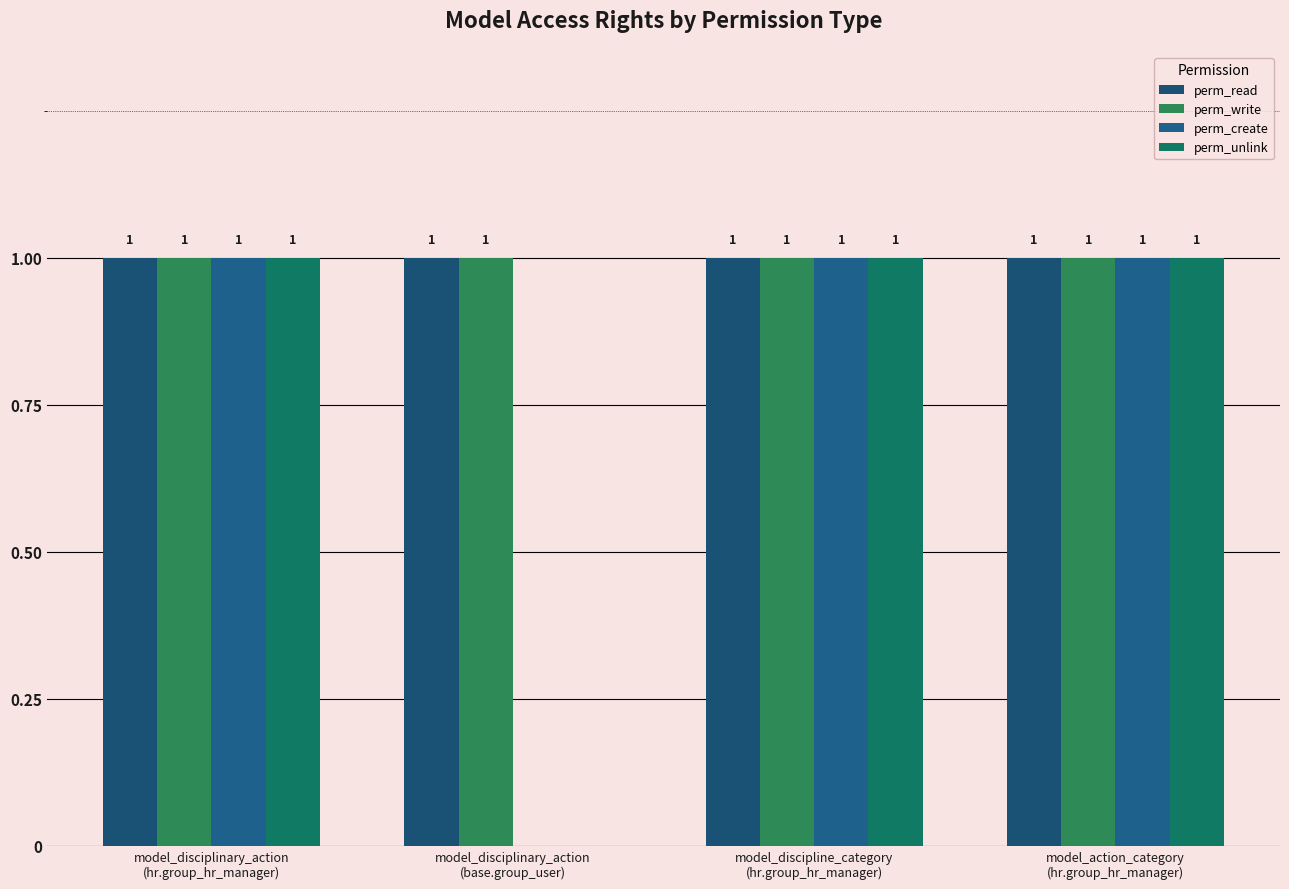

How many distinct data groups are displayed?

4